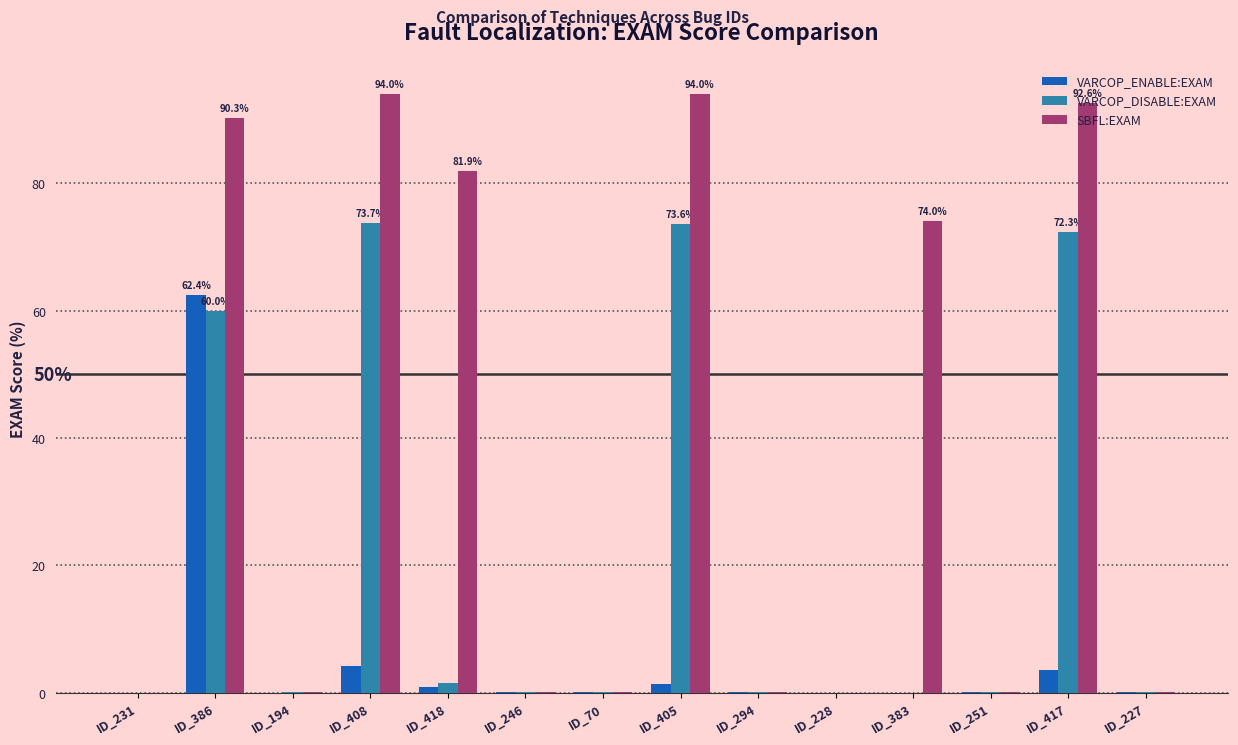

Which series has the widest spread of values?

SBFL:EXAM